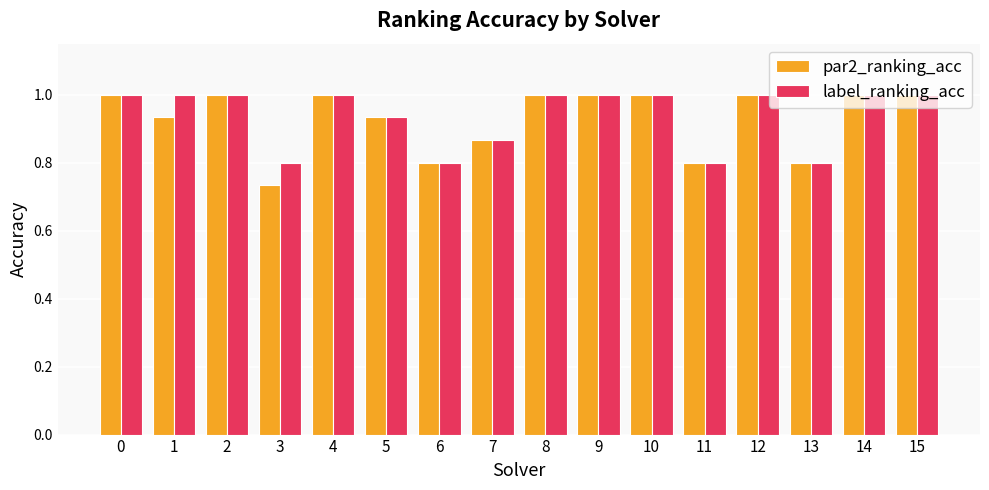

What is the sum of the label_ranking_acc values at 14 and 13?

1.8